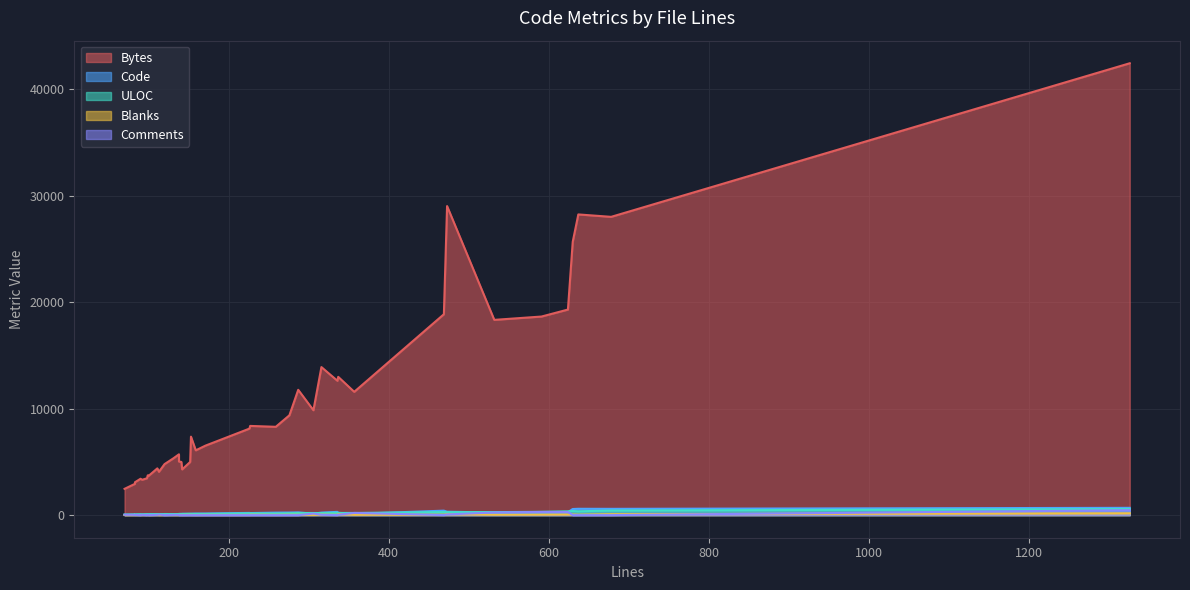

Between 153 and 131, which is larger?

153